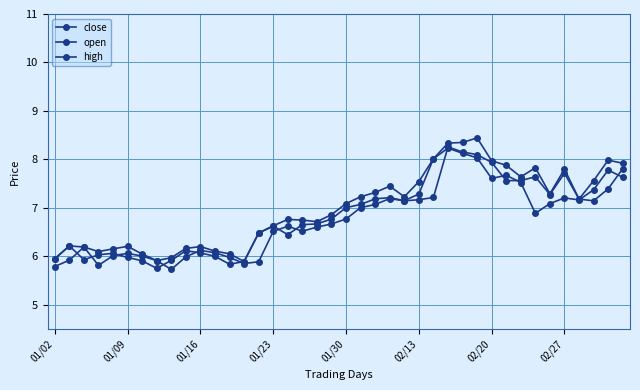

What is the sum of all open values?

271.6